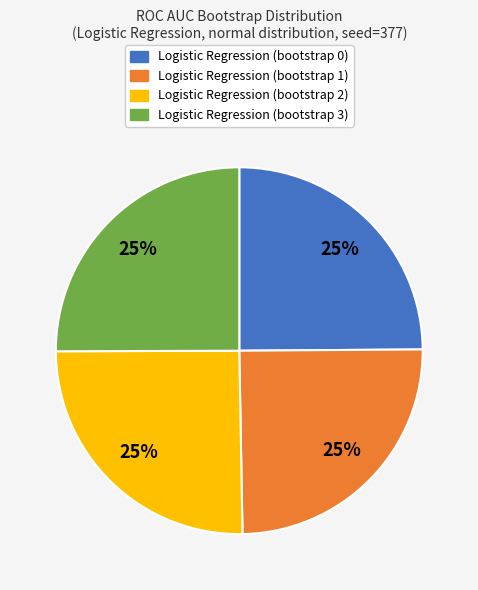

True or false: Logistic Regression (bootstrap 0) accounts for 19% of the total.

False